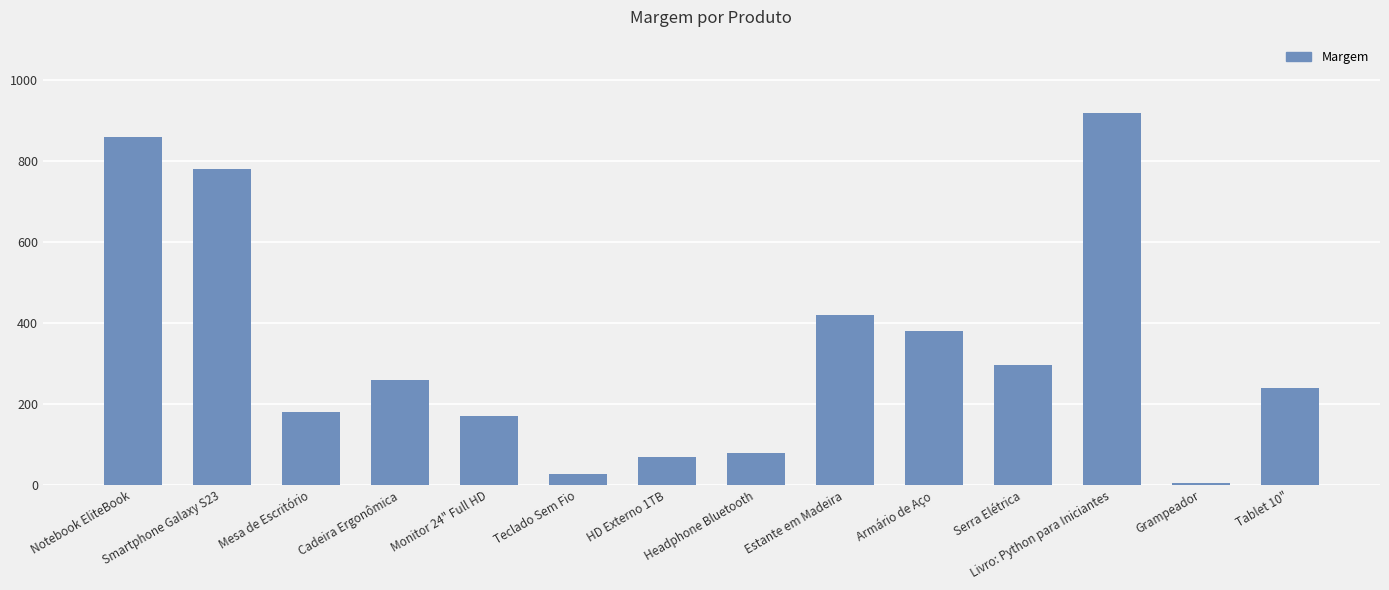

Which label corresponds to the smallest value in the chart?

Grampeador